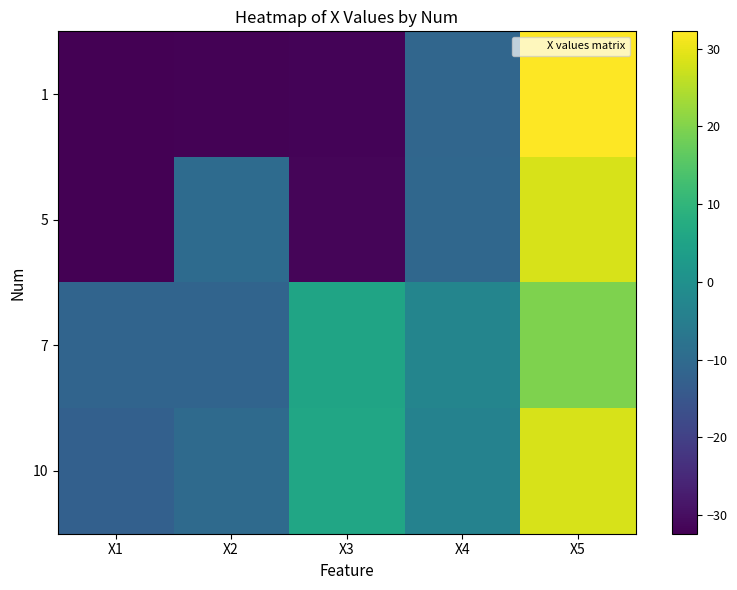

At which category does the chart reach its minimum across all series?

X1